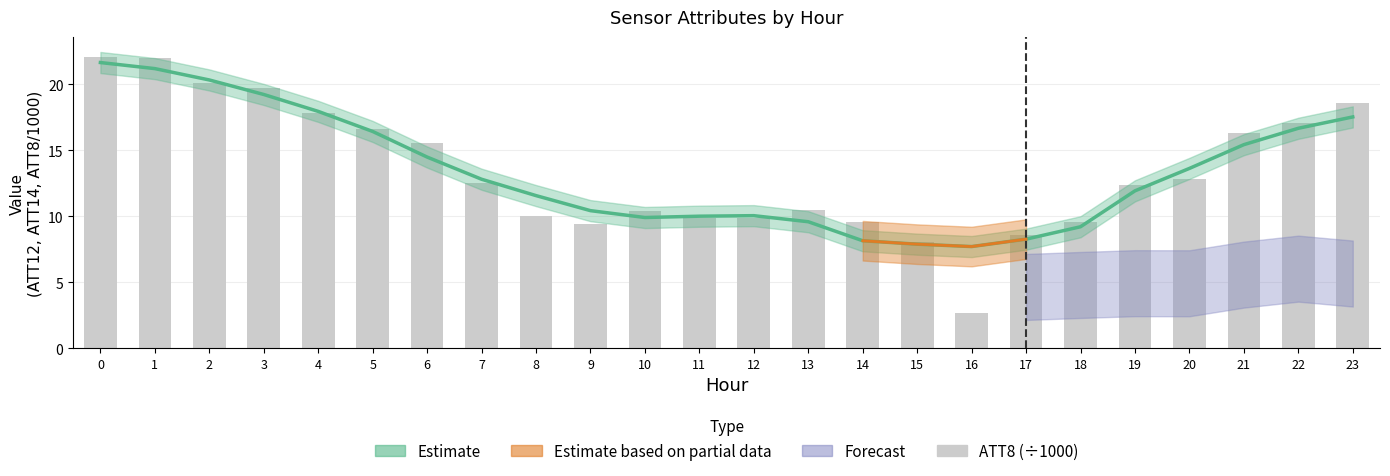

Reading left to right, extract all data points from this chart.

22.1	22.0	20.1	19.7	17.8	16.6	15.6	12.5	10.0	9.4	10.4	9.9	9.9	10.5	9.6	8.1	2.7	8.6	9.6	12.4	12.8	16.3	17.1	18.6